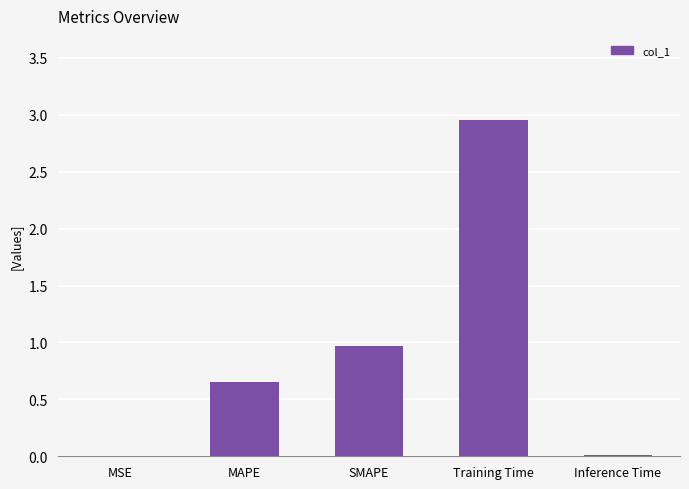

What is the change in value from MSE to Training Time?

+3.0